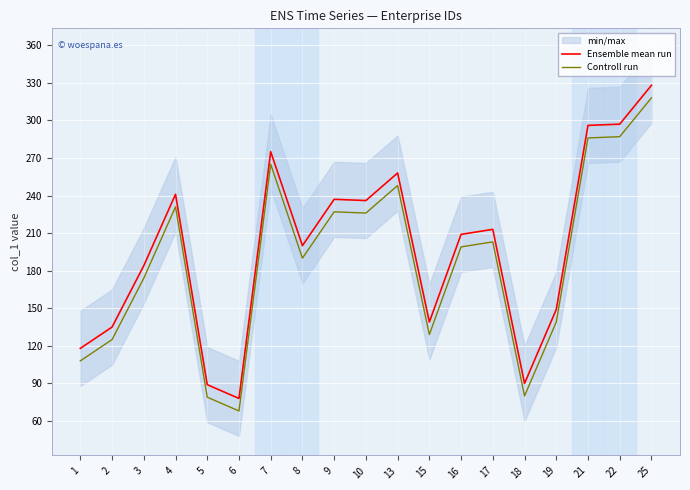

What is the greatest value displayed?

328